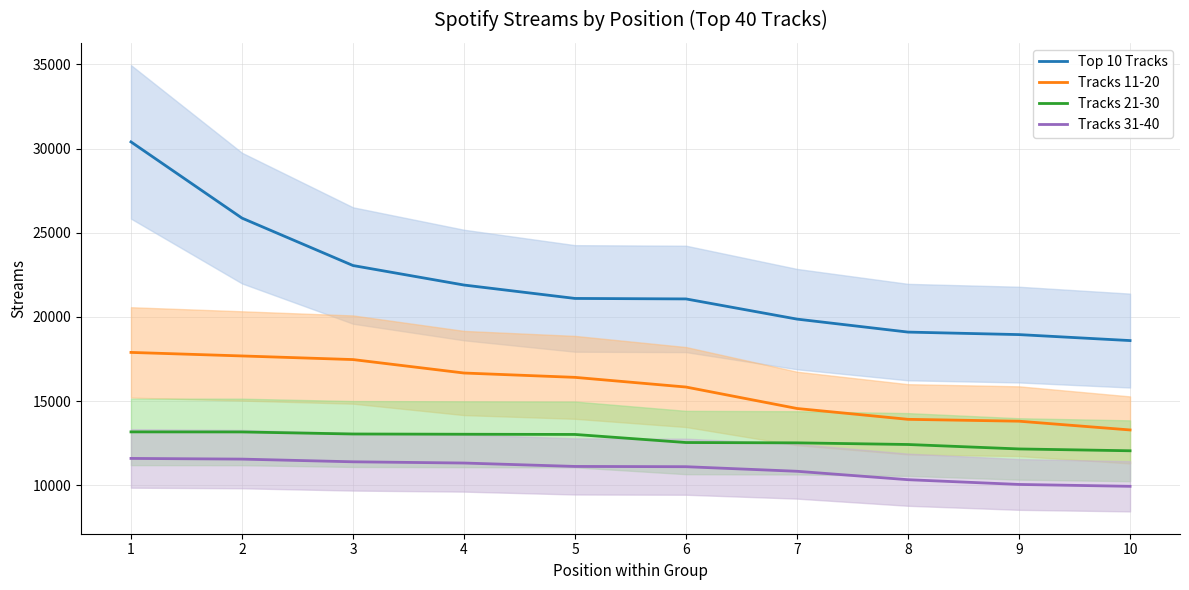

The value of Tracks 31-40 at 2 is 11553. True or false?

True